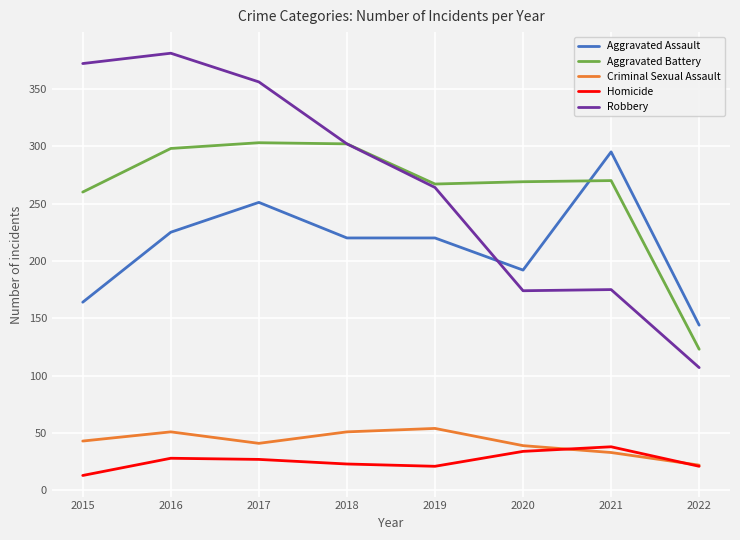

True or false: Homicide and Robbery intersect in this chart.

False